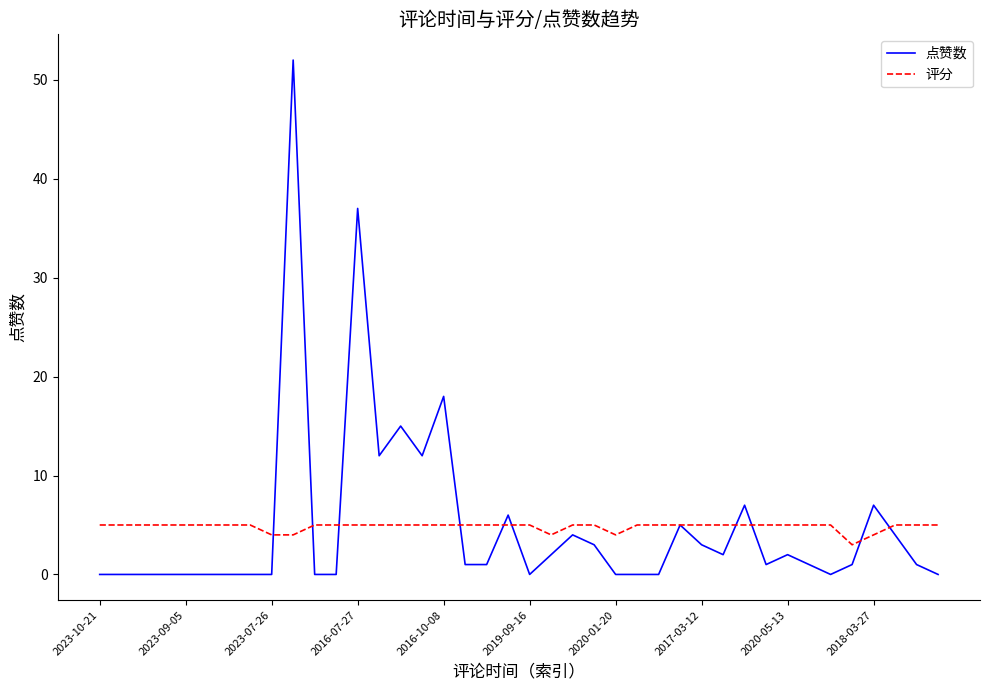

Which series has the widest spread of values?

点赞数